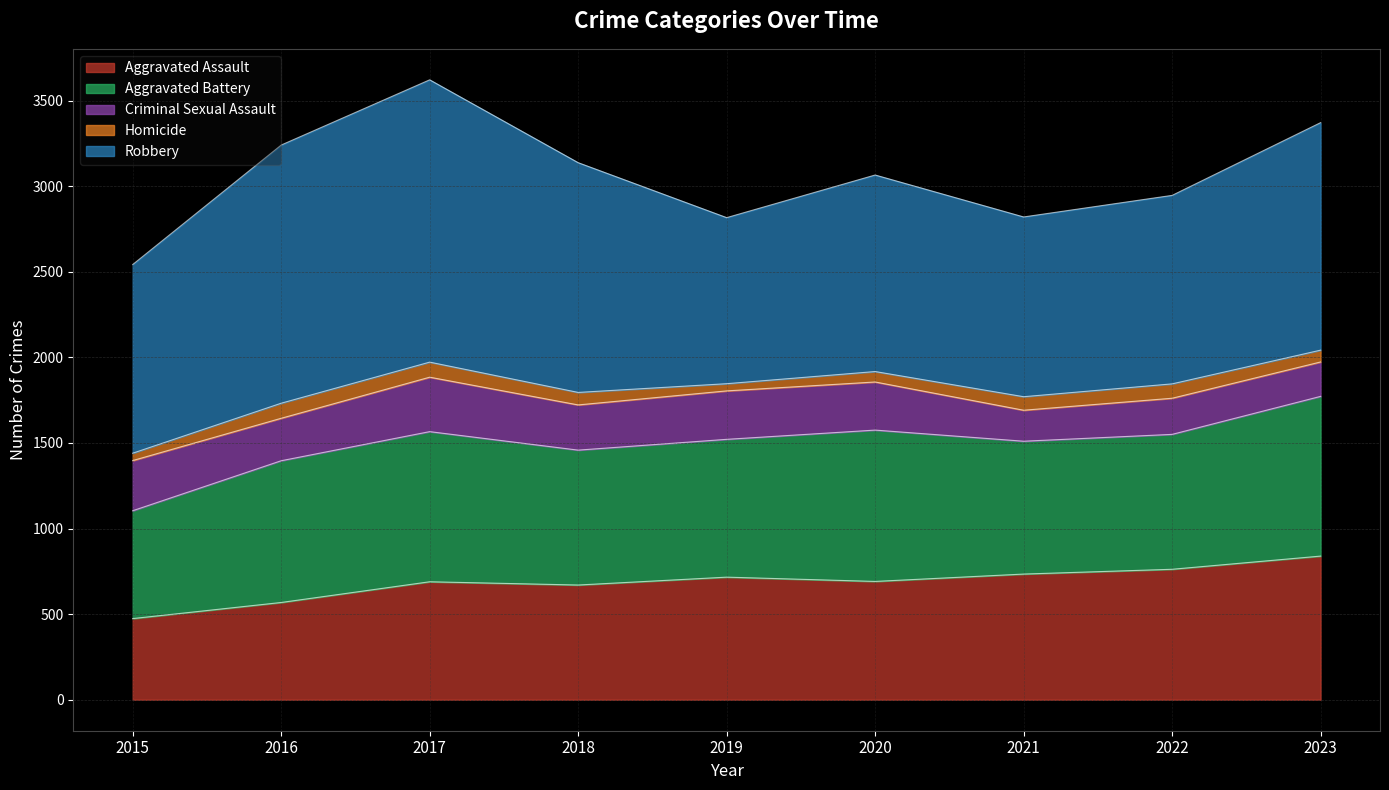

Is it true that Robbery equals 573 at 2017?

False